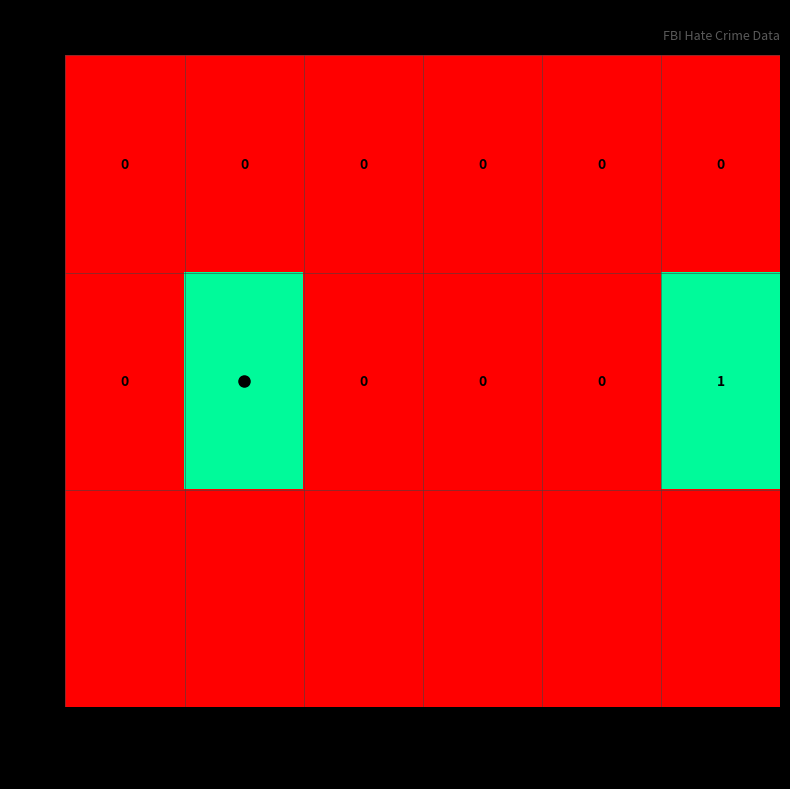

Which category has the lowest value in the 2022 series?

arson